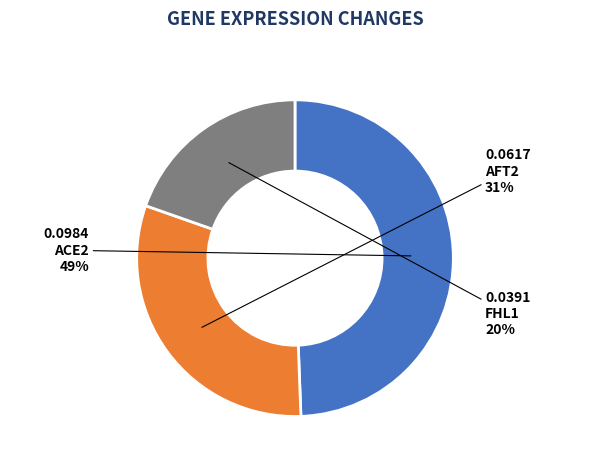

What is the smallest slice in the pie chart?

FHL1